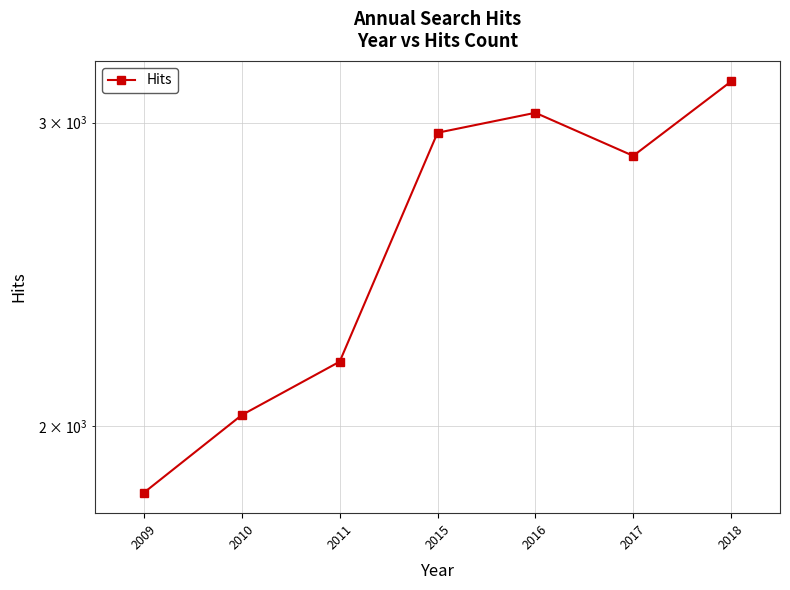

Which has a higher value, 2010 or 2009?

2010